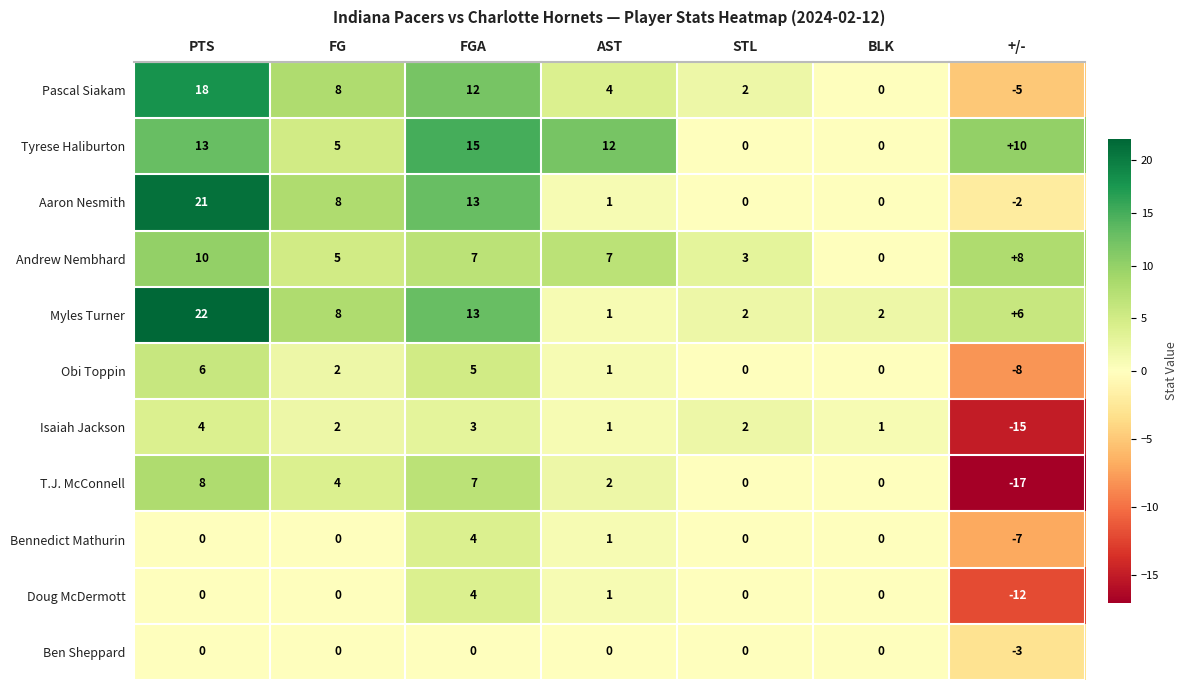

At which category is the sum across all series the highest?

PTS